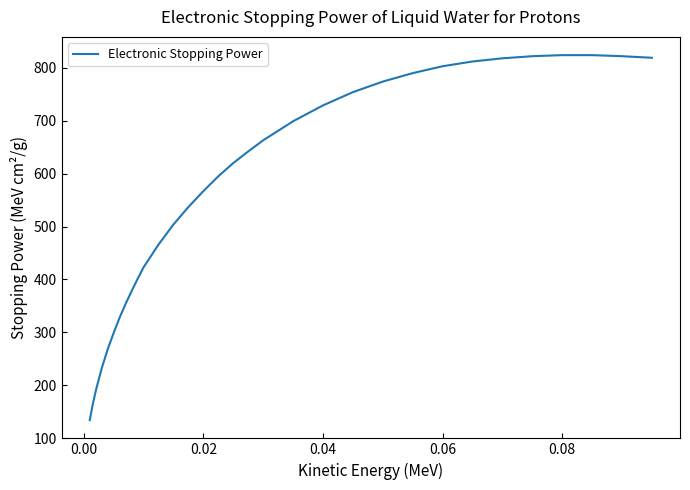

What is the minimum value shown in the chart?

134